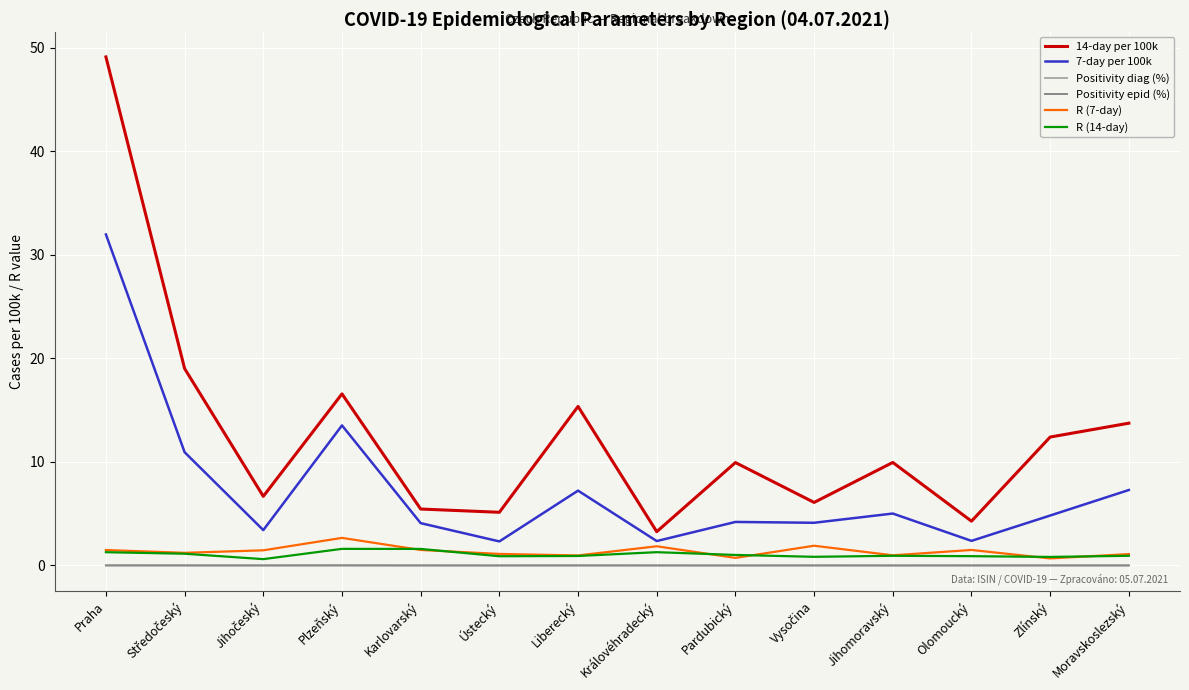

Which category has the highest value across all series?

Praha